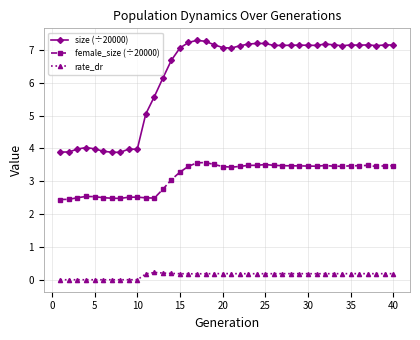

What is the maximum value shown in the chart?

7.3